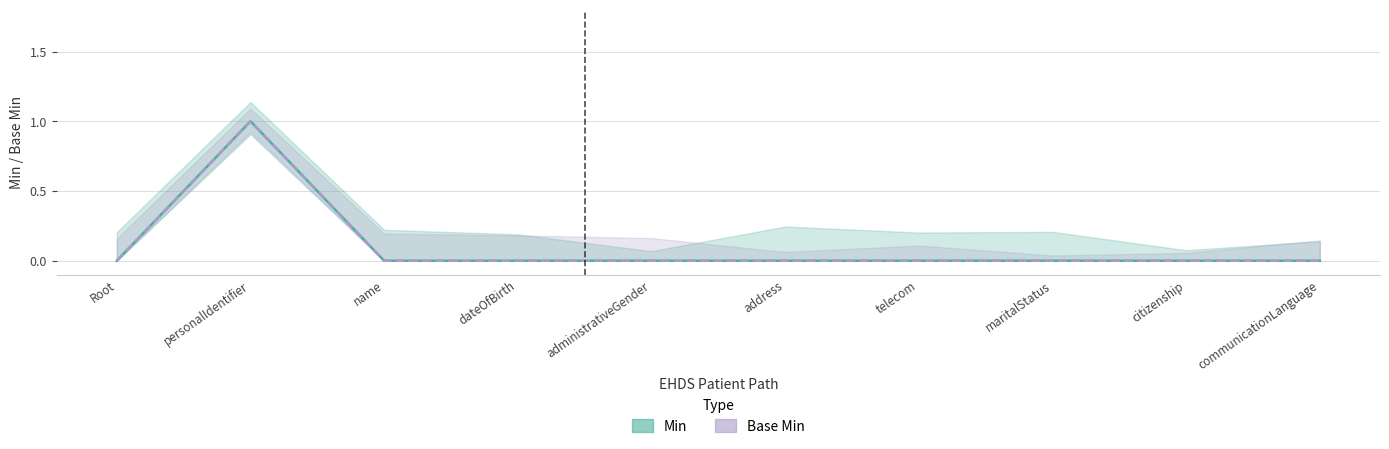

Which series has the largest range (max minus min)?

Min